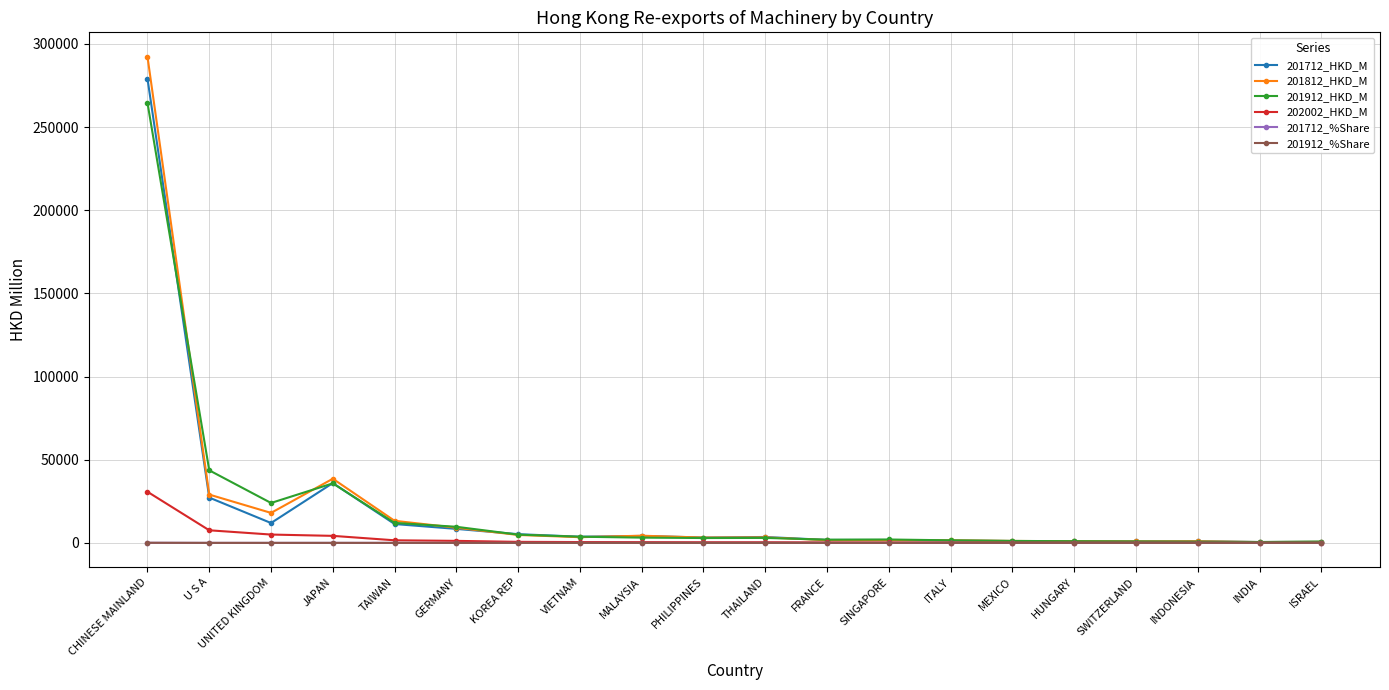

Is the value of 201912_HKD_M at FRANCE greater than the value of 201712_HKD_M at UNITED KINGDOM?

No